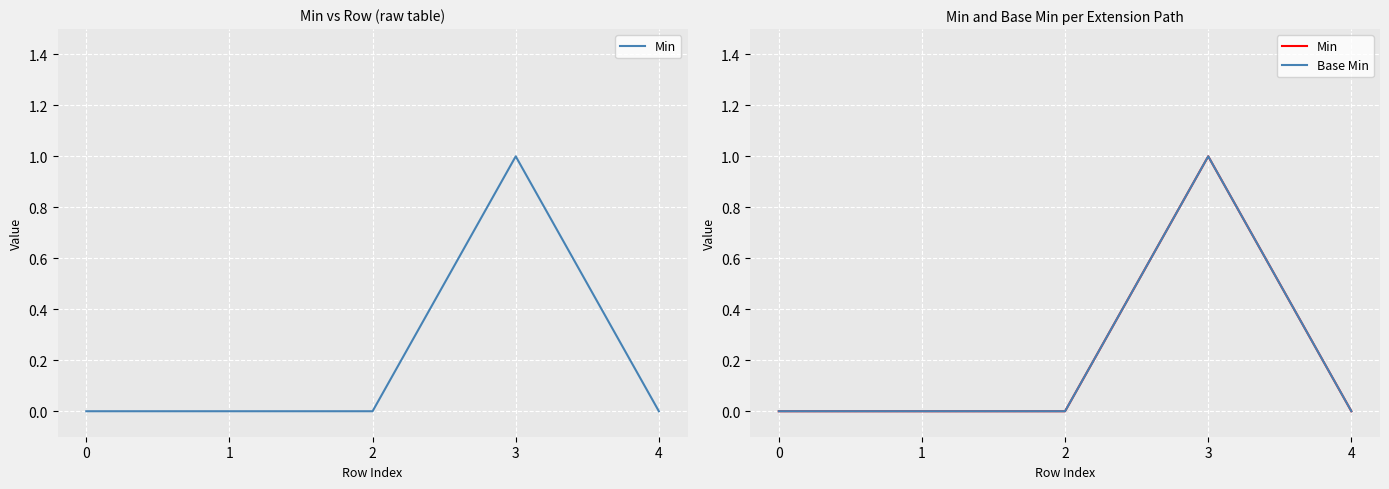

Which category has the highest value in the Min series?

3